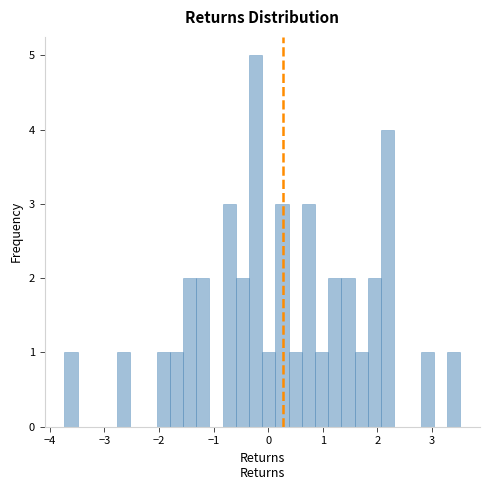

Read against the x-axis, roughly where is the centre of the tallest bar?

-0.2